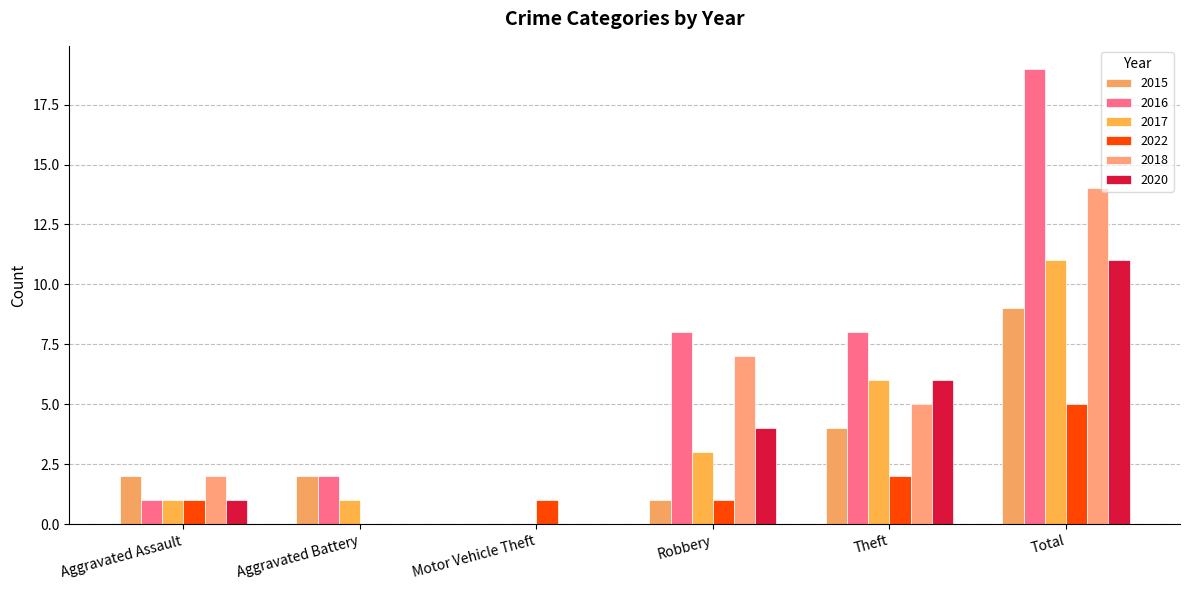

What value does the 2016 series have at Theft?

8